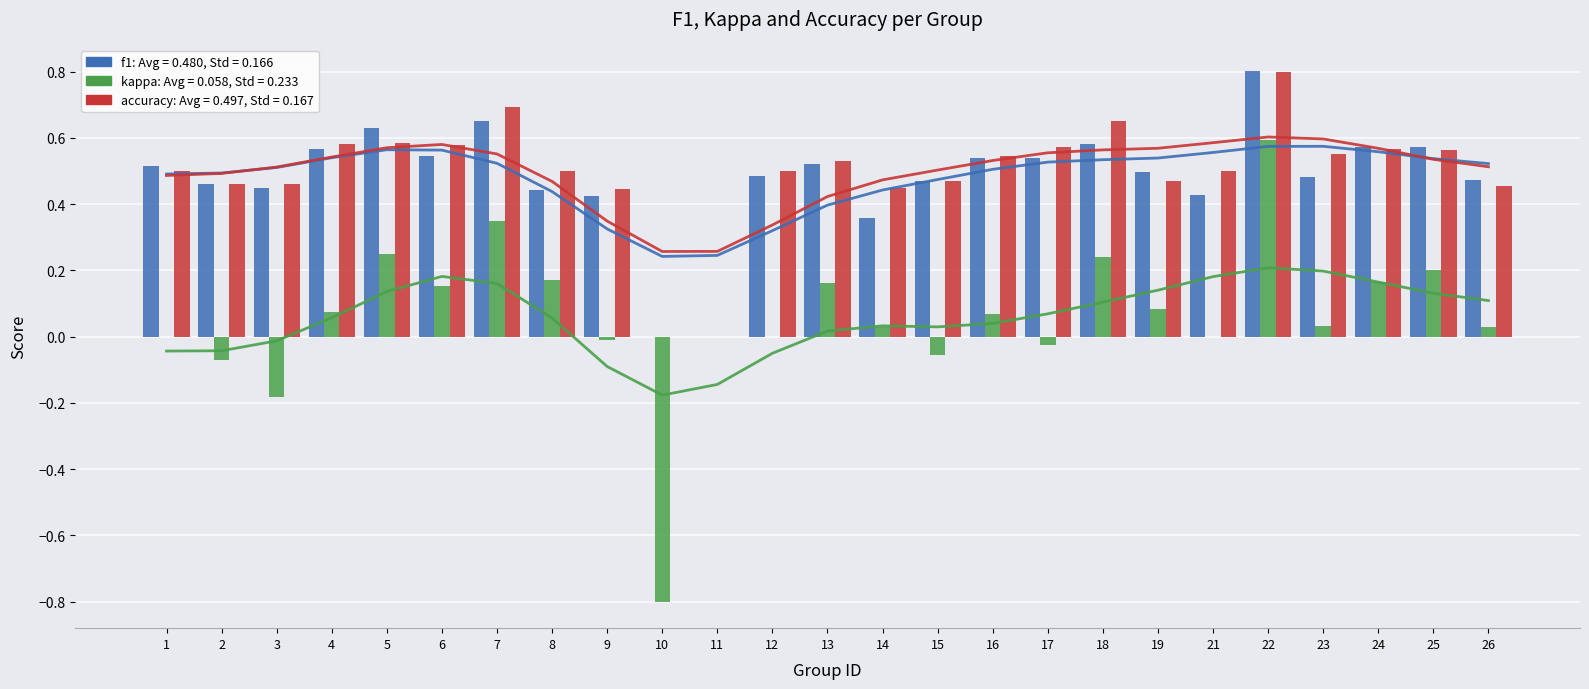

Reading left to right, extract all data points from this chart.

f1: 0.5	0.5	0.4	0.6	0.6	0.5	0.6	0.4	0.4	0.0	0.0	0.5	0.5	0.4	0.5	0.5	0.5	0.6	0.5	0.4	0.8	0.5	0.6	0.6	0.5
kappa: 0.0	-0.1	-0.2	0.1	0.2	0.2	0.3	0.2	-0.0	-0.8	0.0	0.0	0.2	0.0	-0.1	0.1	-0.0	0.2	0.1	0.0	0.6	0.0	0.2	0.2	0.0
accuracy: 0.5	0.5	0.5	0.6	0.6	0.6	0.7	0.5	0.4	0.0	0.0	0.5	0.5	0.4	0.5	0.5	0.6	0.7	0.5	0.5	0.8	0.6	0.6	0.6	0.5